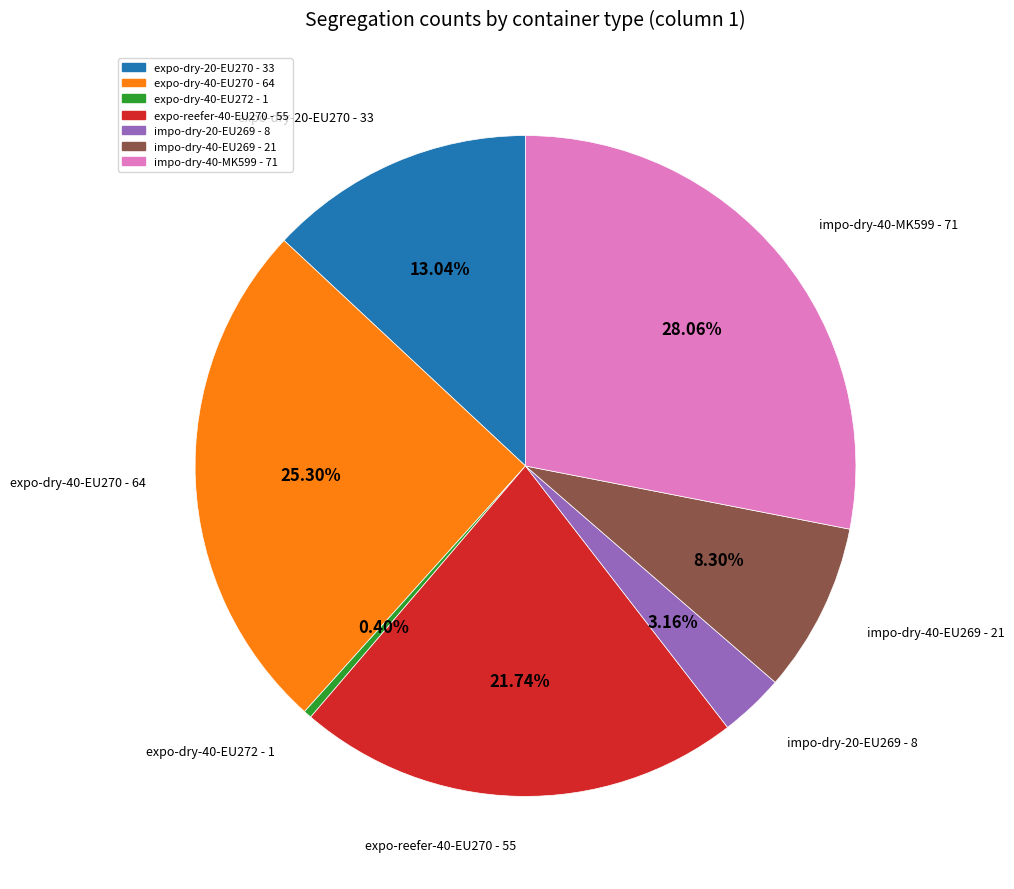

Does any single category account for the majority?

No